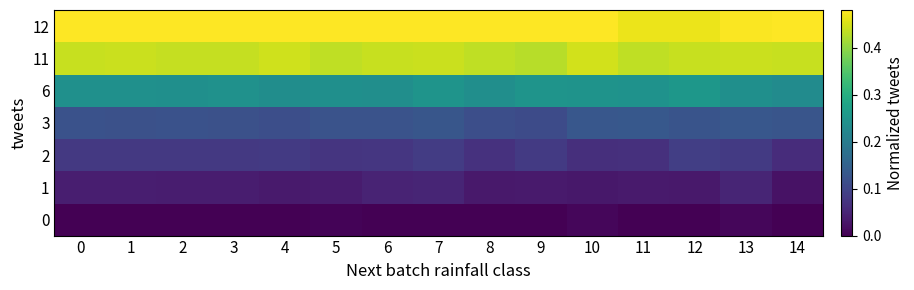

Which label corresponds to the largest value in the chart?

14